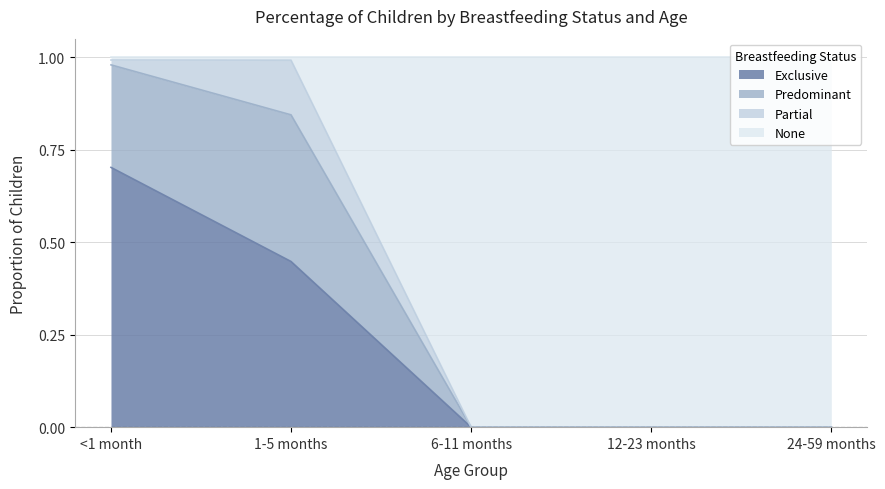

What is the total value across all series at 12-23 months?

1.0